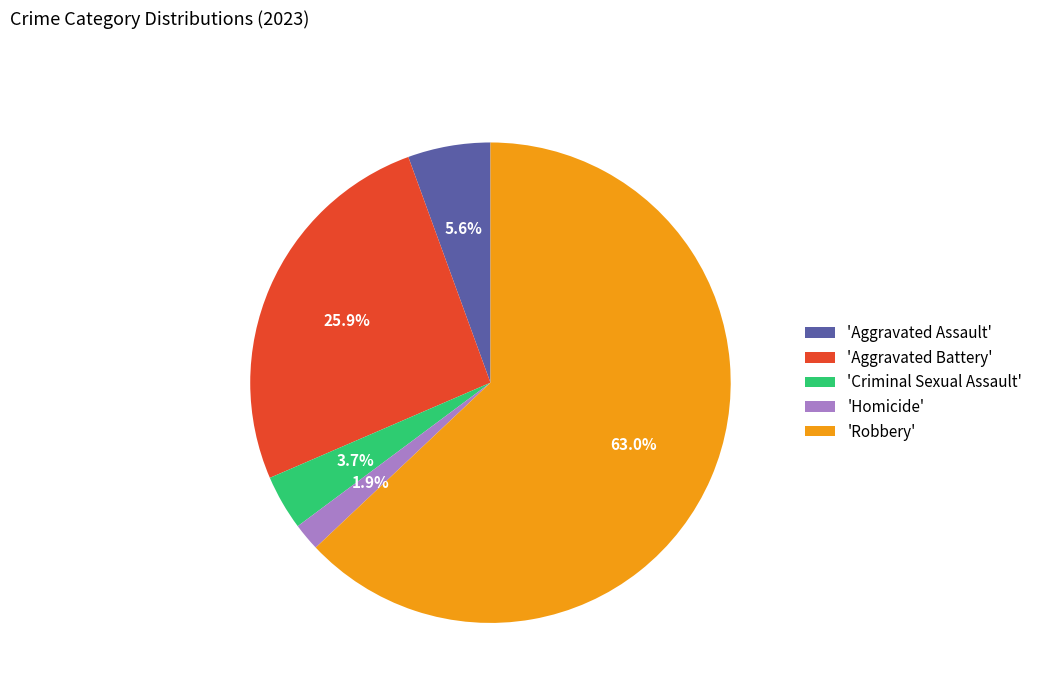

What is the majority slice?

'Robbery'